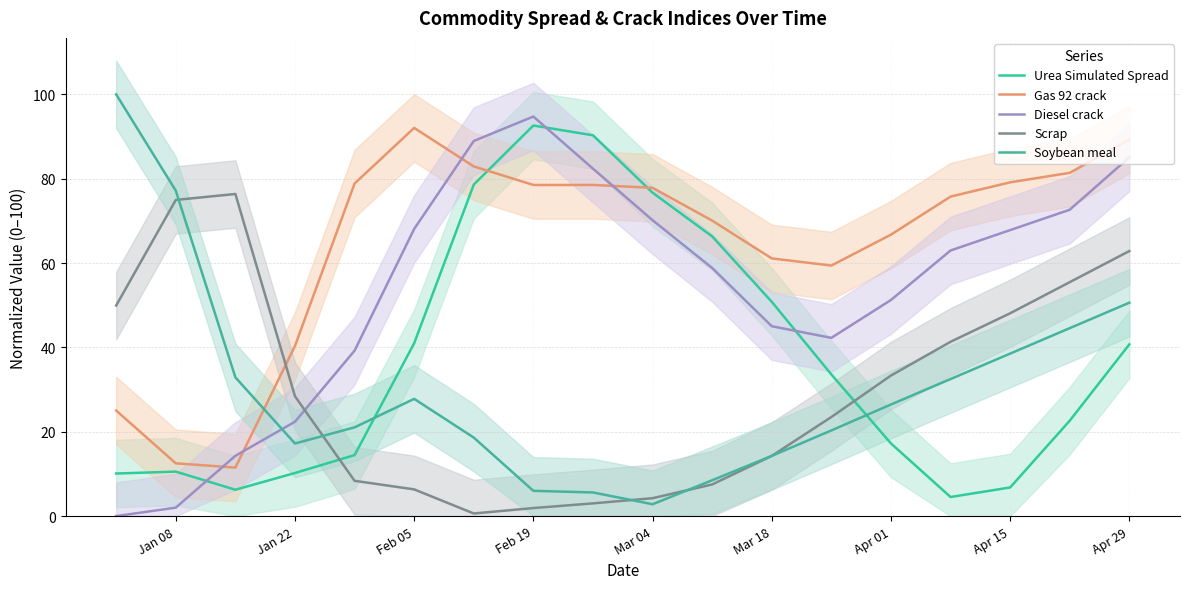

True or false: Diesel crack and Scrap cross at least once.

True